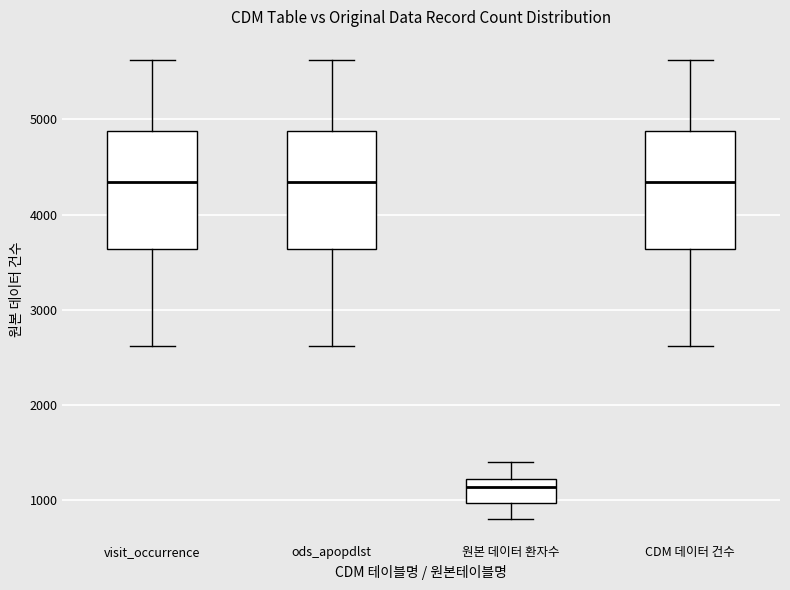

Where is the lower edge of the box for visit_occurrence on the y-axis? The values are not printed on the chart, so give them approximately, as read against the axis.

3600